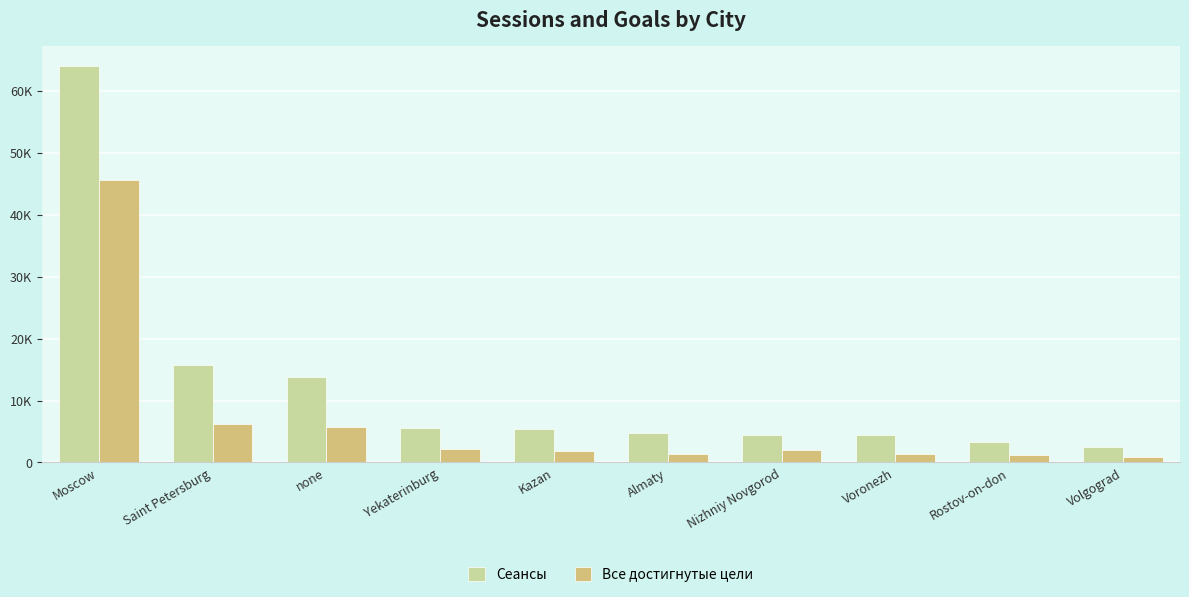

What is the label of the 10th bar from the left?

Volgograd